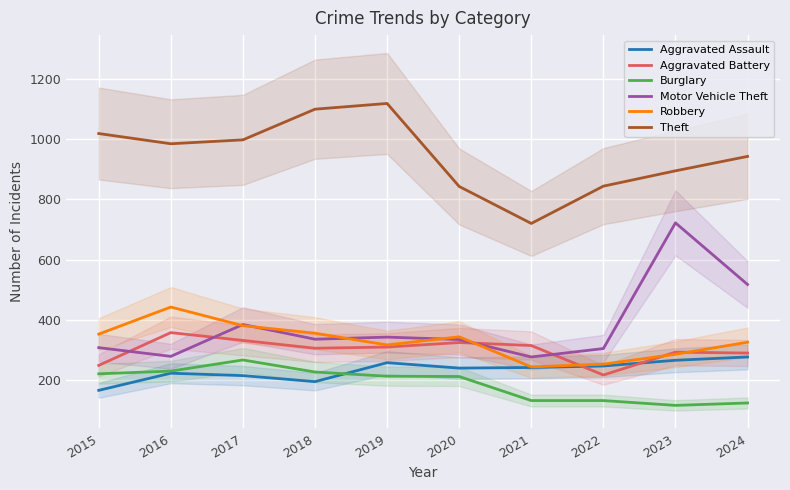

Where is the first local maximum for Motor Vehicle Theft?

2017